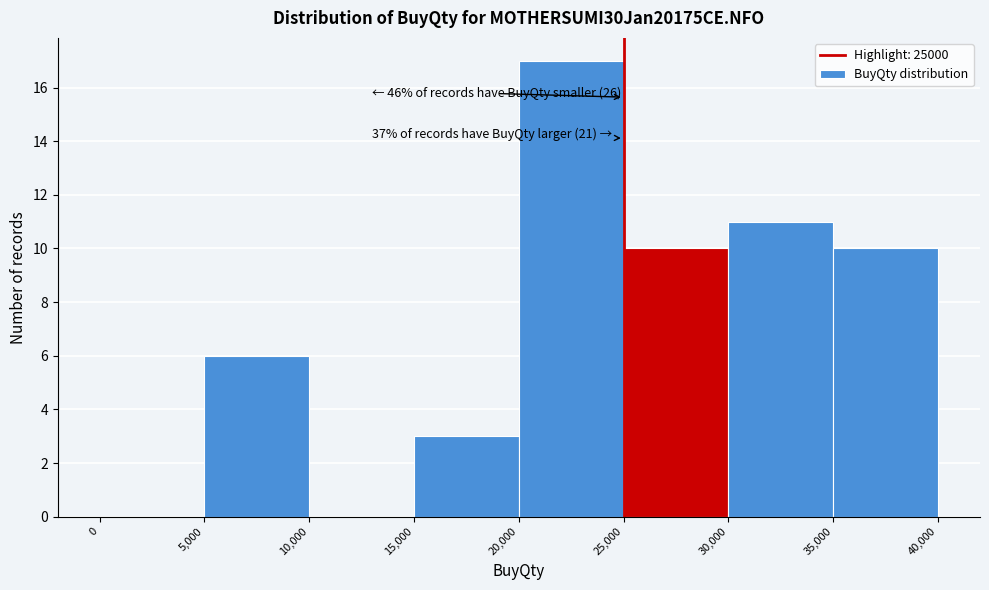

Which range on the x-axis has the tallest bar?

20,000 to 25,000